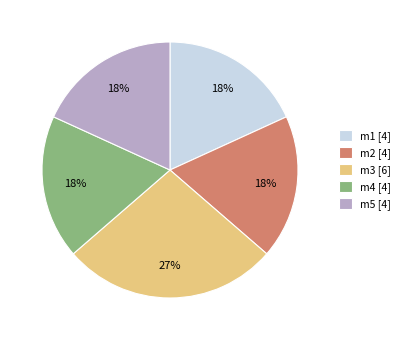

Does m4 account for over 50% of the chart?

No